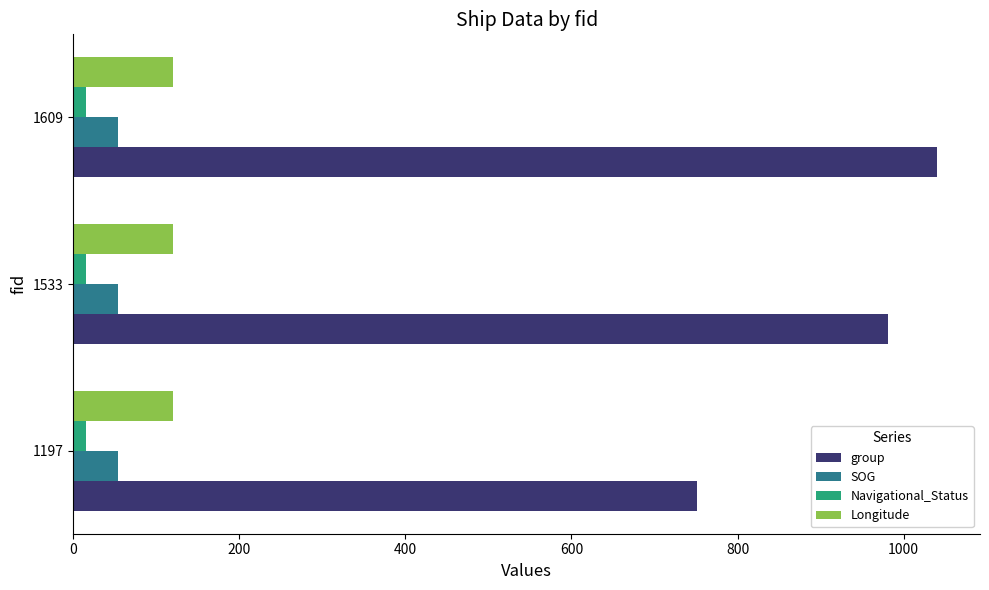

Which series has the widest spread of values?

group